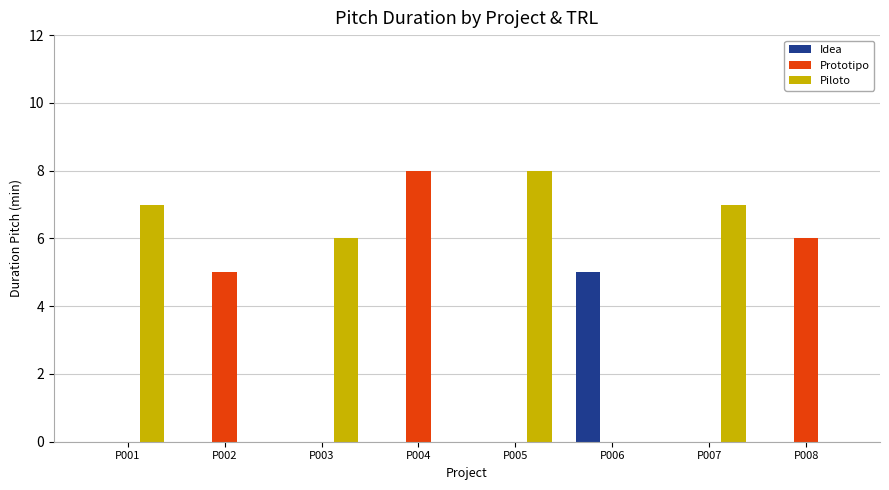

Which category has the highest value in the Prototipo series?

P004